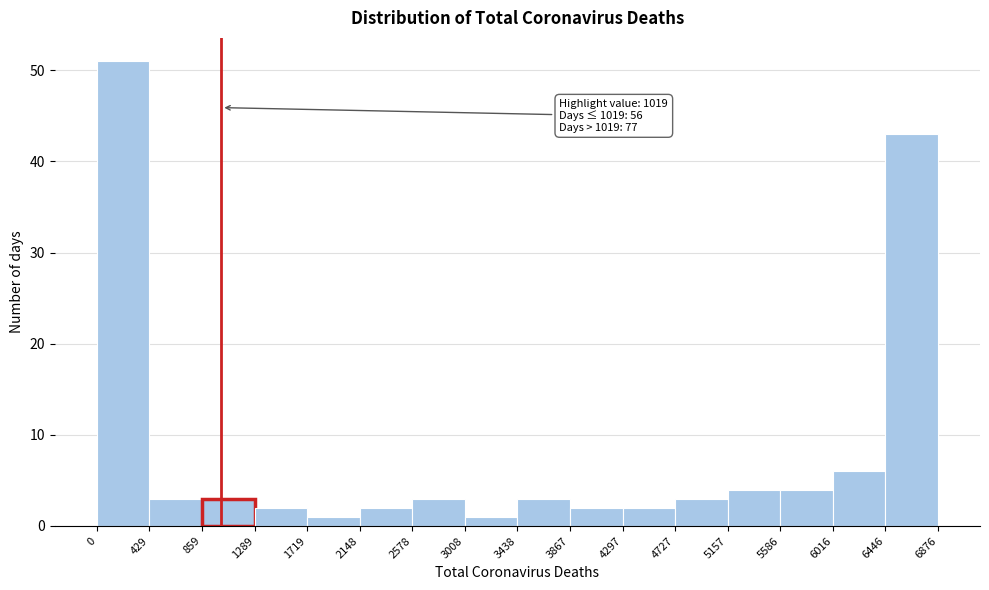

Over which range of the x-axis is the bar tallest?

0 to 429